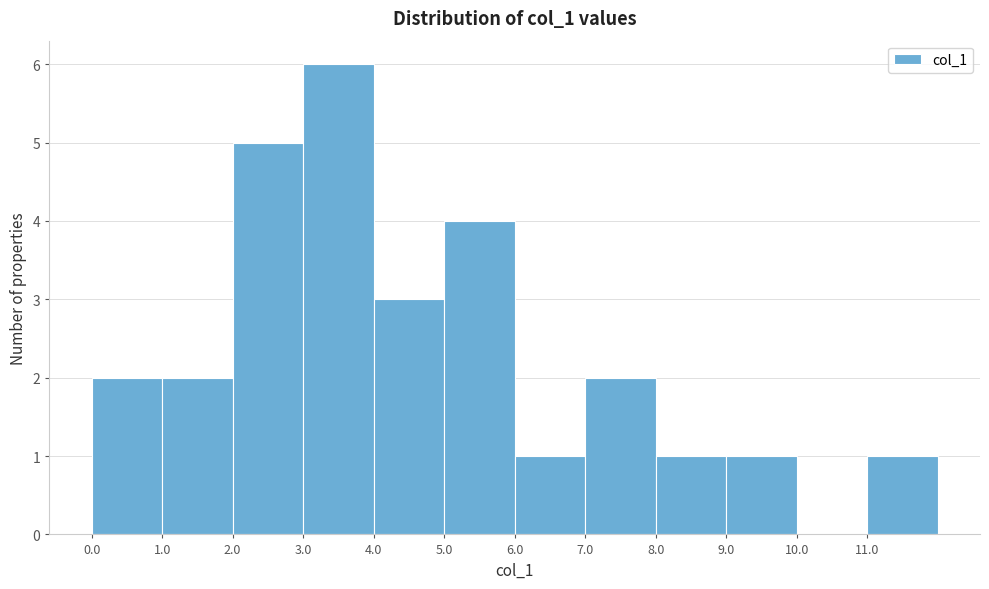

Reading left to right, list every bar in this chart as the range it spans on the x-axis followed by its height. The values are not printed on the chart, so give them approximately, as read against the axis.

0 to 1: 2
1 to 2: 2
2 to 3: 5
3 to 4: 6
4 to 5: 3
5 to 6: 4
6 to 7: 1
7 to 8: 2
8 to 9: 1
9 to 10: 1
10 to 11: 0
11 to 12: 1